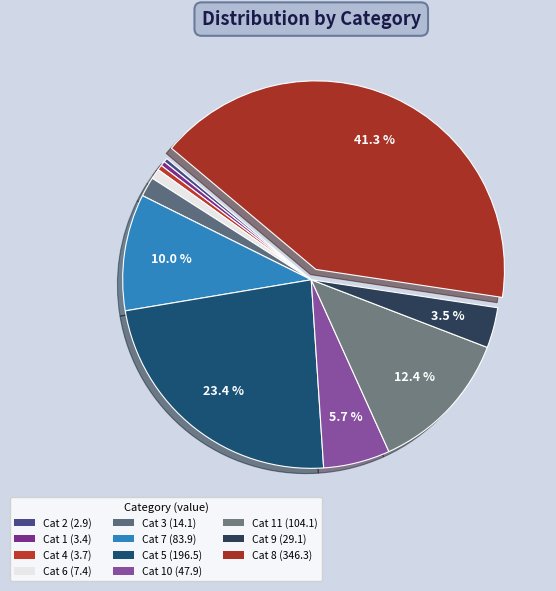

How many slices are in this pie chart?

11